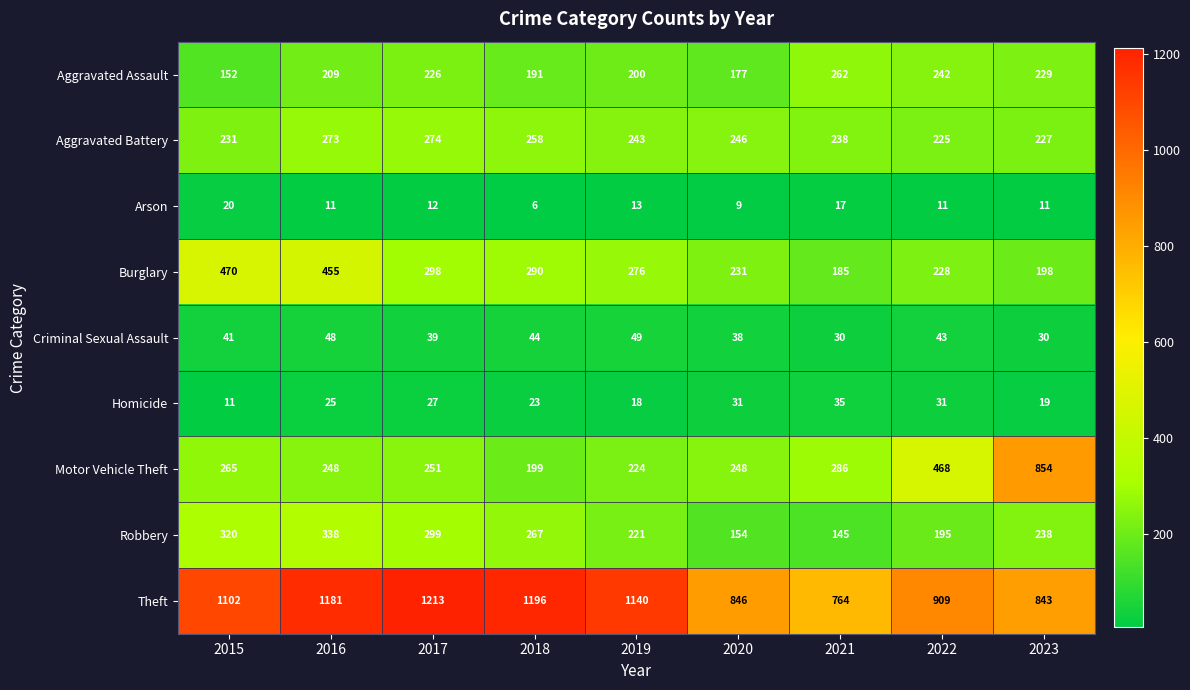

Which series has the largest total across all categories?

Theft